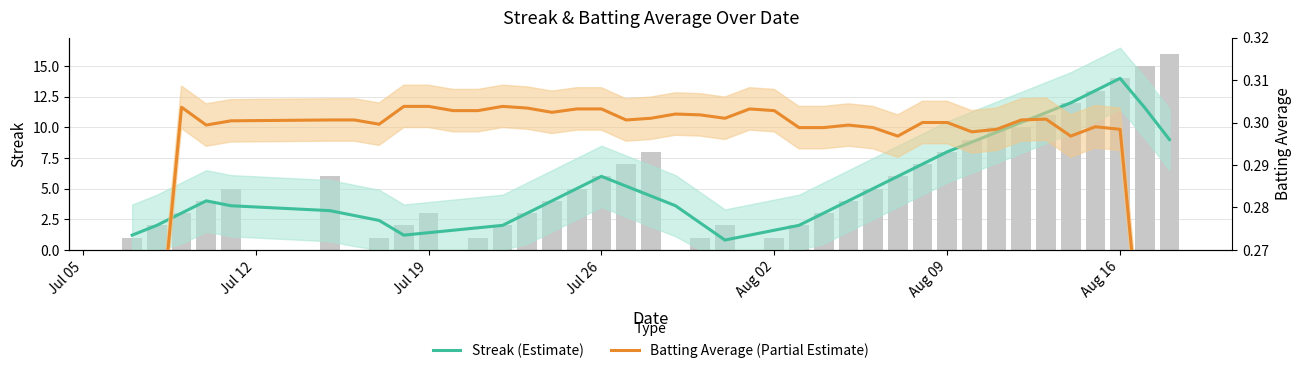

Reading right to left, list all the values displayed in this chart.

Streak (Estimate): 9.0	11.6	14.0	13.0	12.0	11.2	10.4	9.6	8.8	8.0	7.0	6.0	5.0	4.0	3.0	2.0	1.6	1.2	0.8	2.2	3.6	4.4	5.2	6.0	5.0	4.0	3.0	2.0	1.8	1.6	1.4	1.2	2.4	2.8	3.2	3.6	4.0	3.0	2.0	1.2
Batting Average (Partial Estimate): 0.2	0.2	0.3	0.3	0.3	0.3	0.3	0.3	0.3	0.3	0.3	0.3	0.3	0.3	0.3	0.3	0.3	0.3	0.3	0.3	0.3	0.3	0.3	0.3	0.3	0.3	0.3	0.3	0.3	0.3	0.3	0.3	0.3	0.3	0.3	0.3	0.3	0.3	0.2	0.2